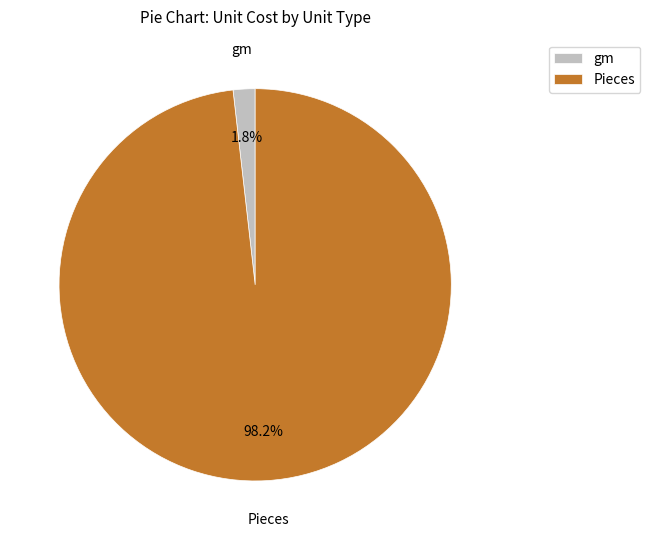

What is the smallest slice in the pie chart?

gm